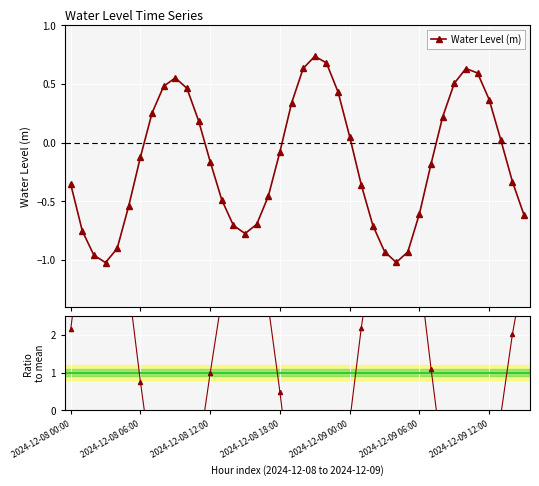

List the labels in order of value, smallest first.

2024-12-08 03:00, 2024-12-09 04:00, 2024-12-08 02:00, 2024-12-09 05:00, 2024-12-09 03:00, 2024-12-08 04:00, 2024-12-08 15:00, 2024-12-08 01:00, 2024-12-09 02:00, 2024-12-08 14:00, 2024-12-08 16:00, 2024-12-09 15:00, 2024-12-09 06:00, 2024-12-08 05:00, 2024-12-08 13:00, 2024-12-08 17:00, 2024-12-09 01:00, 2024-12-08 00:00, 2024-12-09 14:00, 2024-12-09 07:00, 2024-12-08 12:00, 2024-12-08 06:00, 2024-12-08 18:00, 2024-12-09 13:00, 2024-12-09 00:00, 2024-12-08 11:00, 2024-12-09 08:00, 2024-12-08 07:00, 2024-12-08 19:00, 2024-12-09 12:00, 2024-12-08 23:00, 2024-12-08 10:00, 2024-12-08 08:00, 2024-12-09 09:00, 2024-12-08 09:00, 2024-12-09 11:00, 2024-12-09 10:00, 2024-12-08 20:00, 2024-12-08 22:00, 2024-12-08 21:00